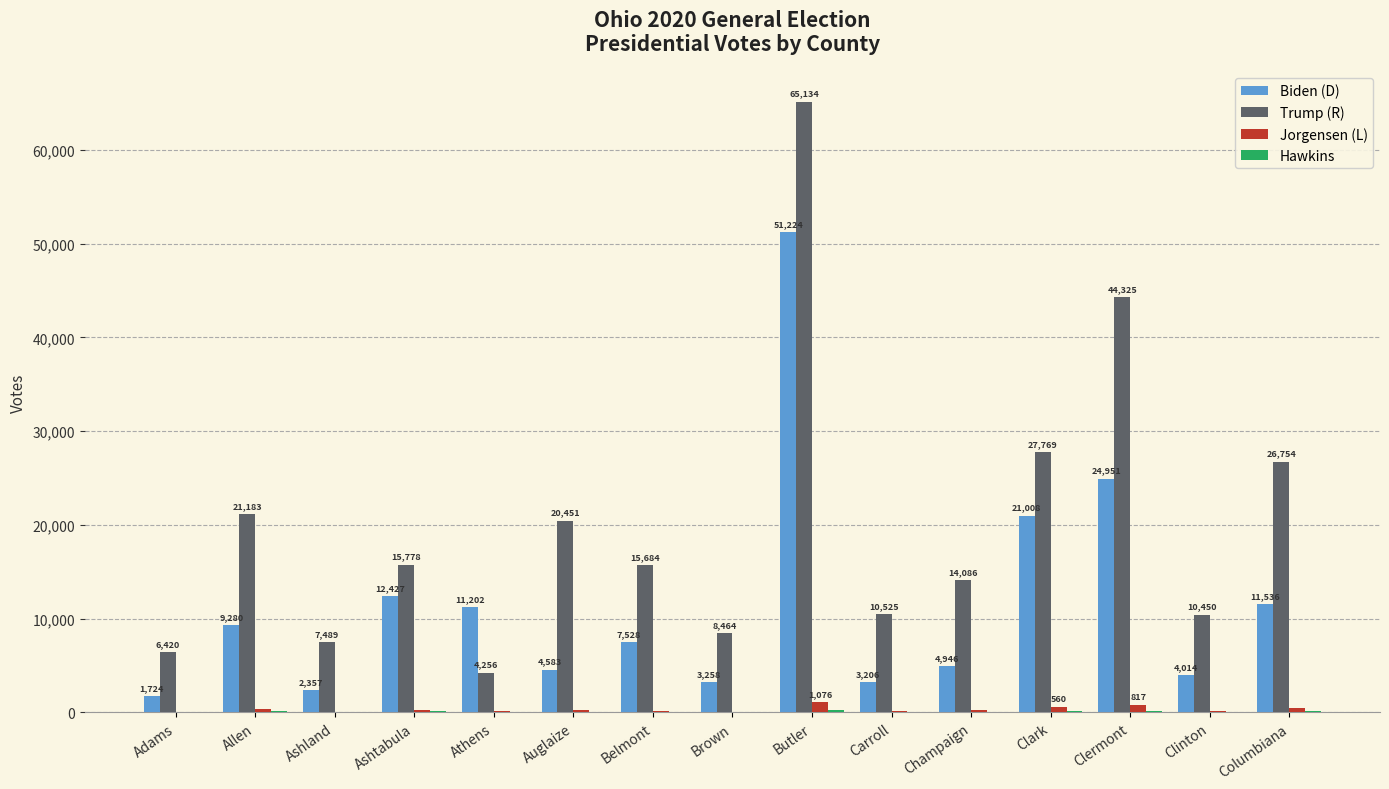

At which label is Jorgensen (L) closest to 567?

Clark